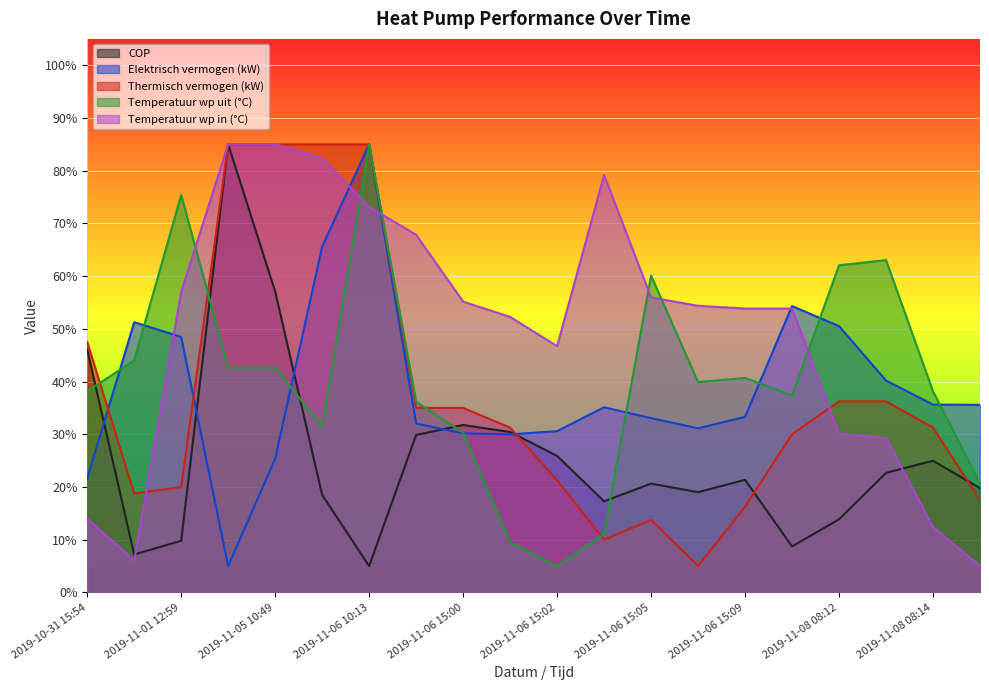

Which label corresponds to the largest value in the chart?

2019-11-05 10:48